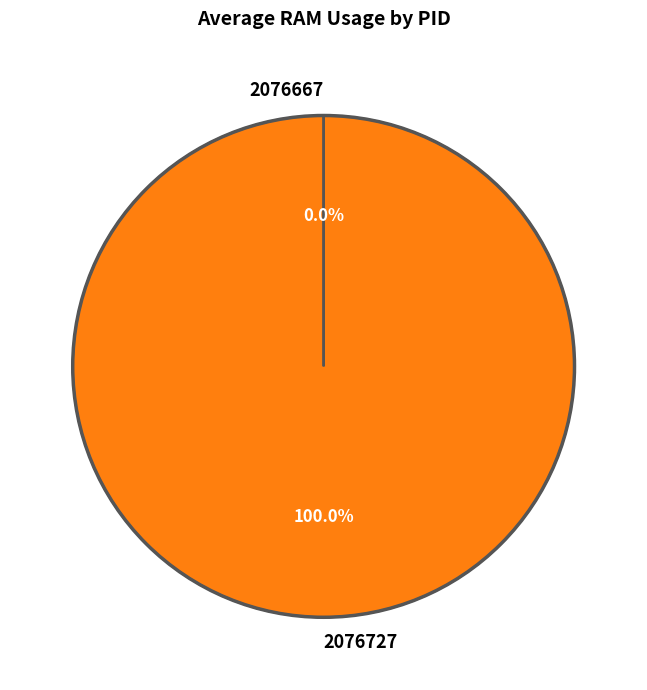

The 2076727 slice represents 100% of the pie. True or false?

True